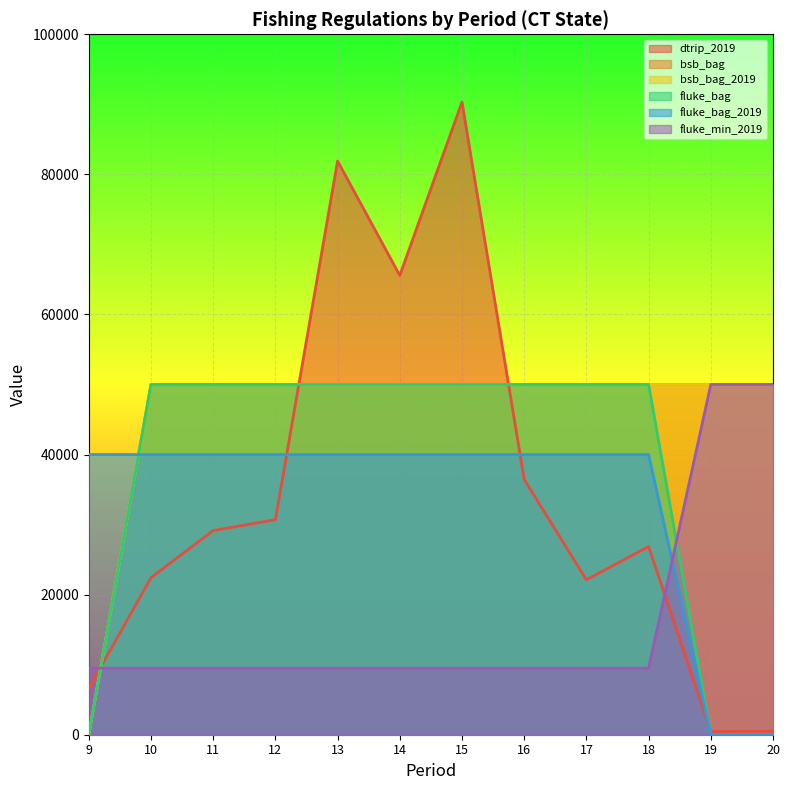

What is the difference between the highest and lowest values at 15?

80827.7